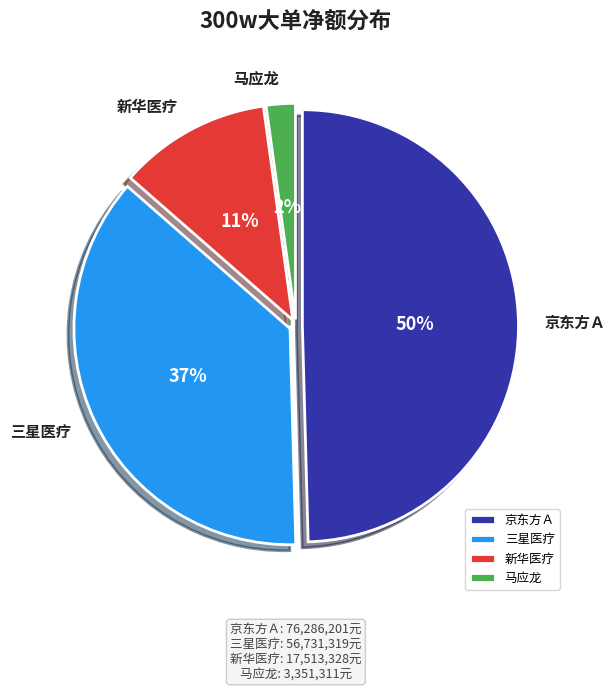

Combined, do 马应龙 and 三星医疗 account for over 50%?

No